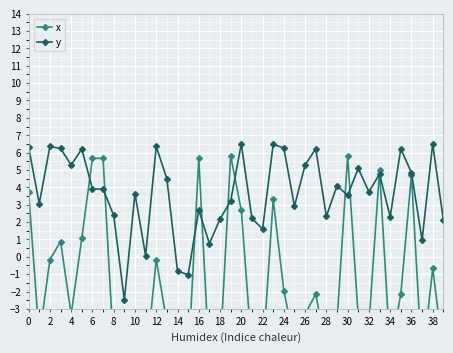

What are all the series names shown in the legend?

x, y